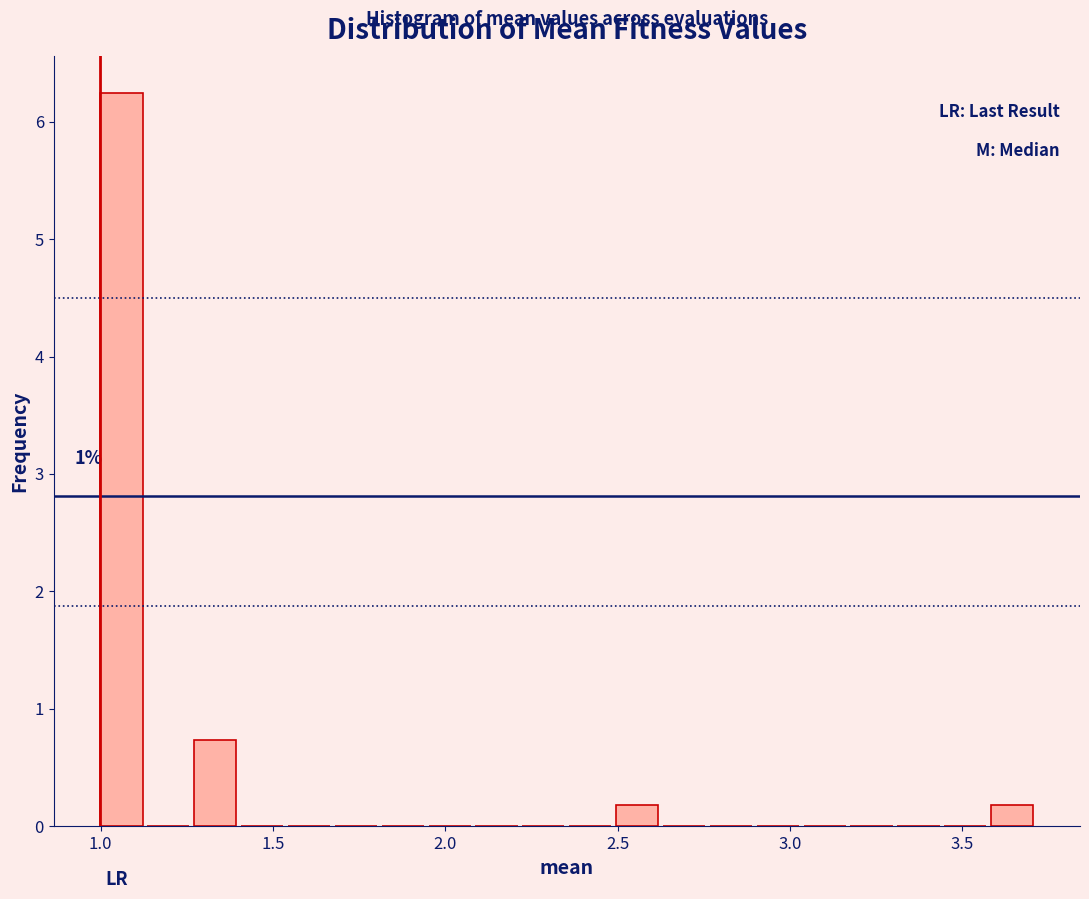

Read against the x-axis, roughly where is the centre of the tallest bar?

1.05